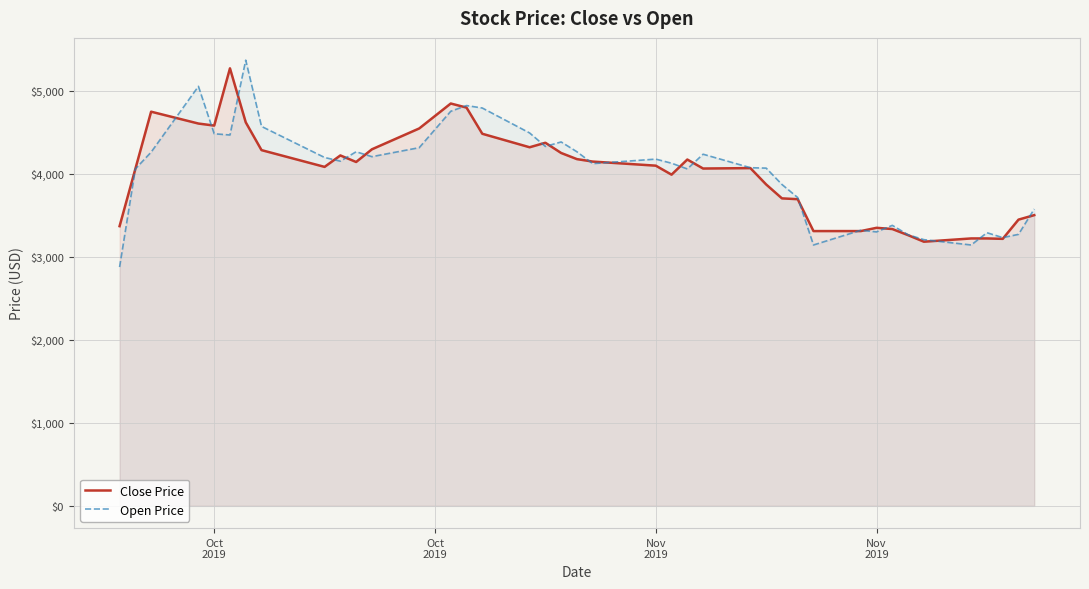

How many values in the Open Price series are below 4149?

20